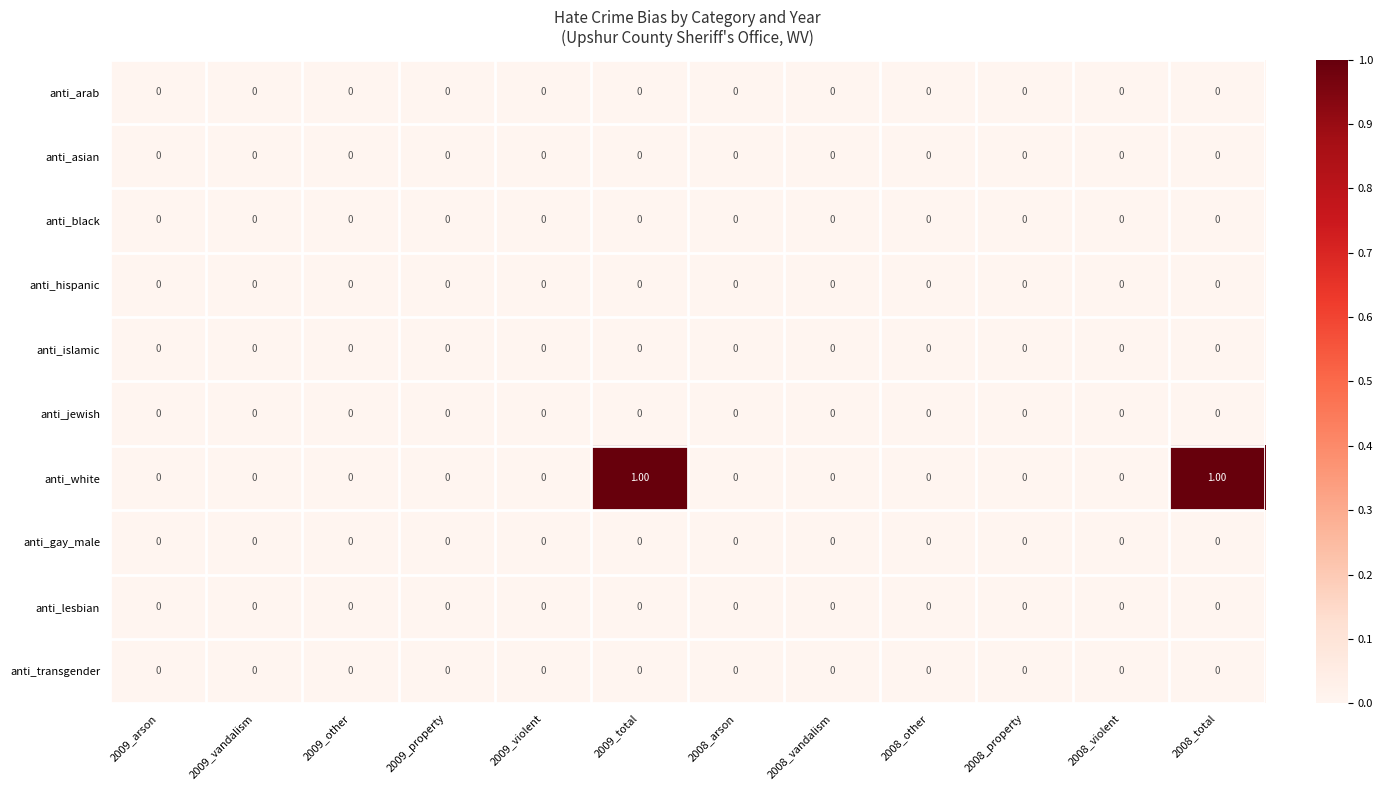

Which series has the largest total across all categories?

anti_white